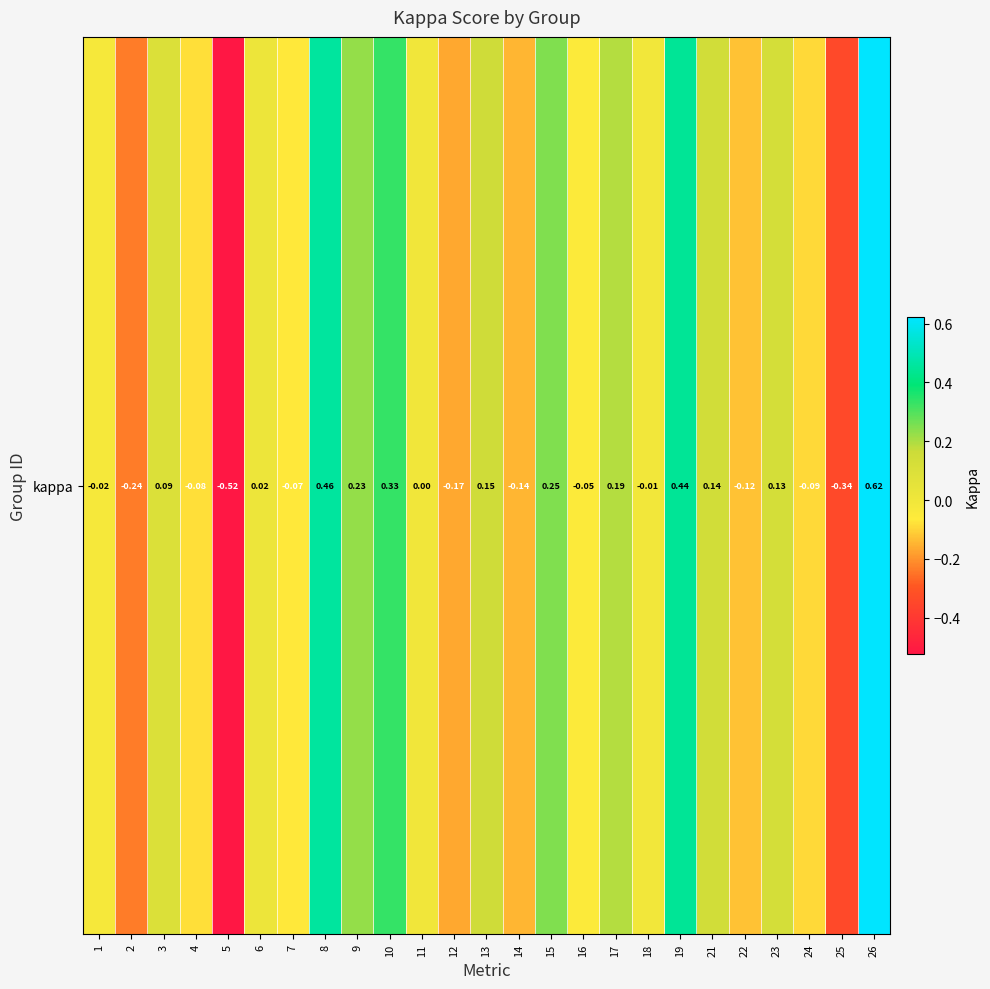

Reading left to right, extract all data points from this chart.

-0.0	-0.2	0.1	-0.1	-0.5	0.0	-0.1	0.5	0.2	0.3	0.0	-0.2	0.2	-0.1	0.2	-0.1	0.2	-0.0	0.4	0.1	-0.1	0.1	-0.1	-0.3	0.6